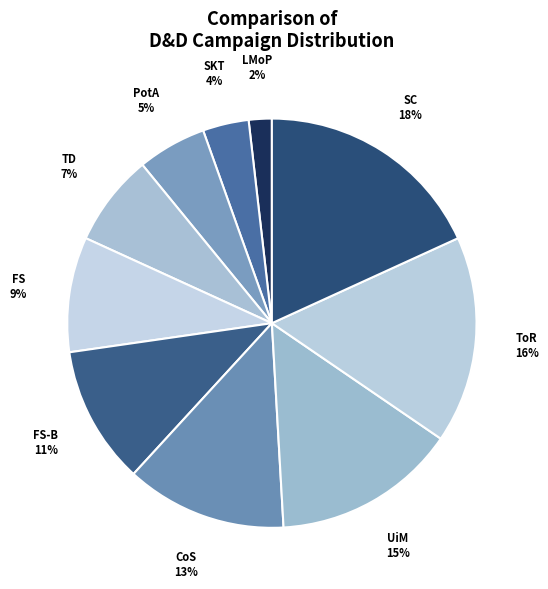

How many slices are in this pie chart?

10